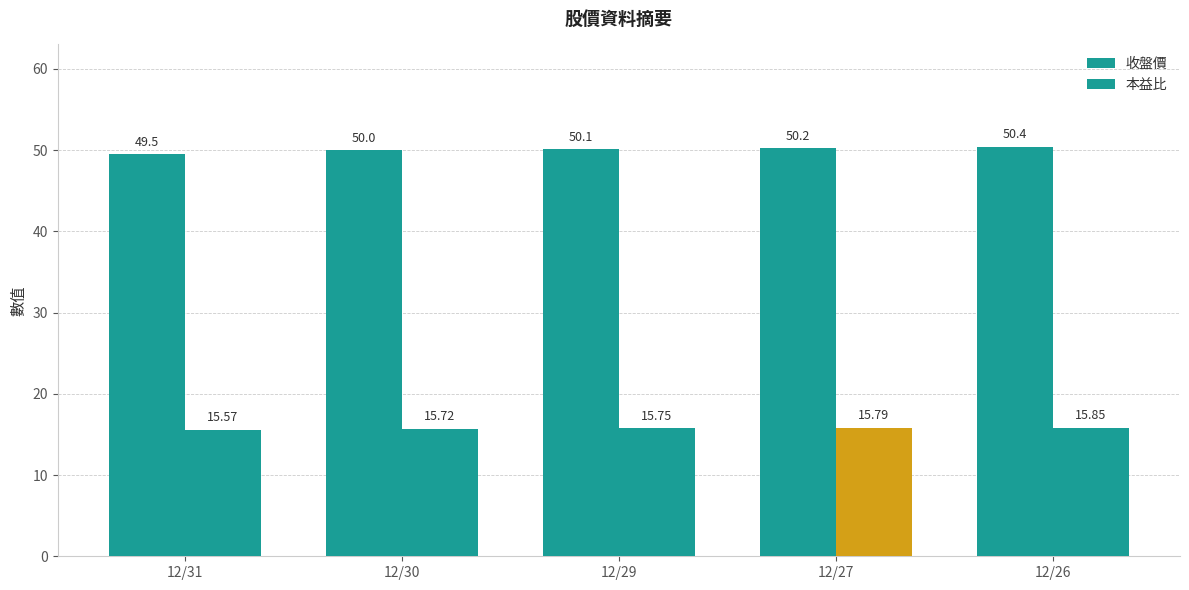

At how many categories does at least one series exceed 29?

5